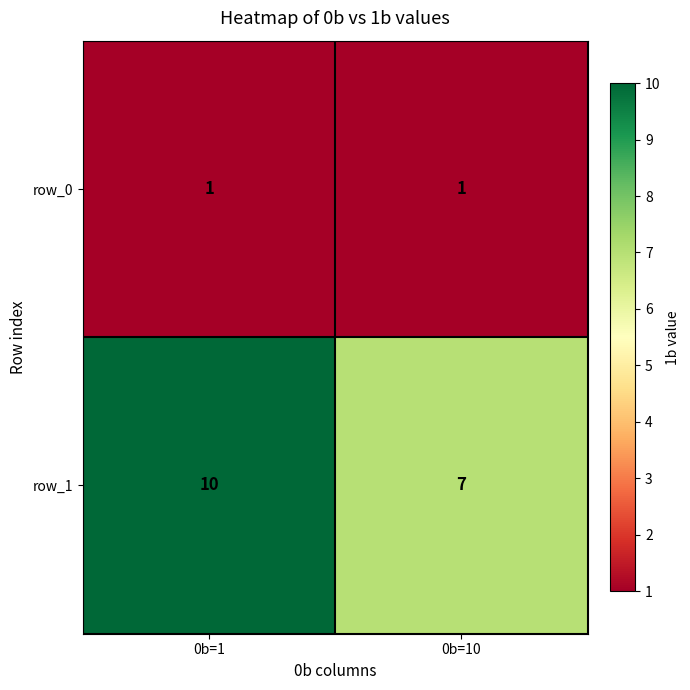

What is the total value across all series at 0b=10?

8